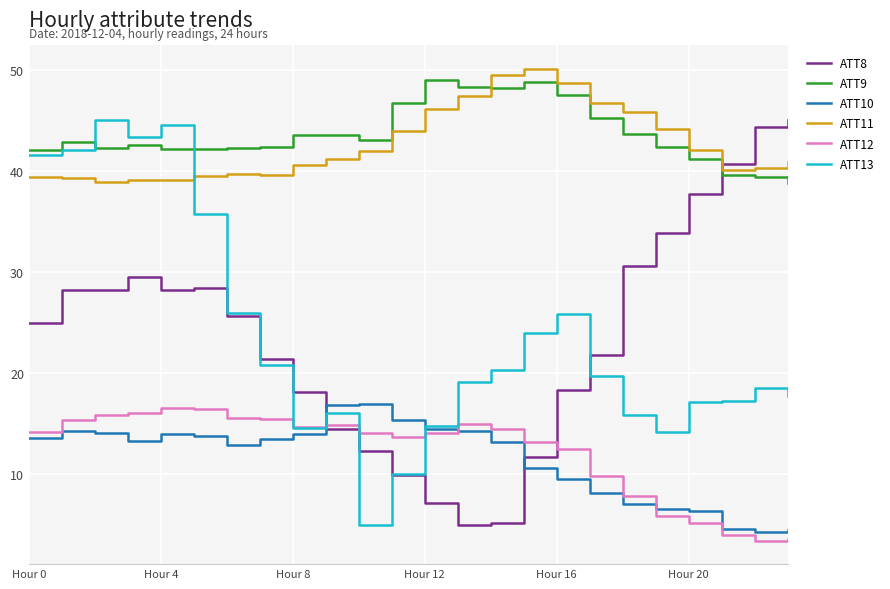

What is the greatest value displayed?

50.1